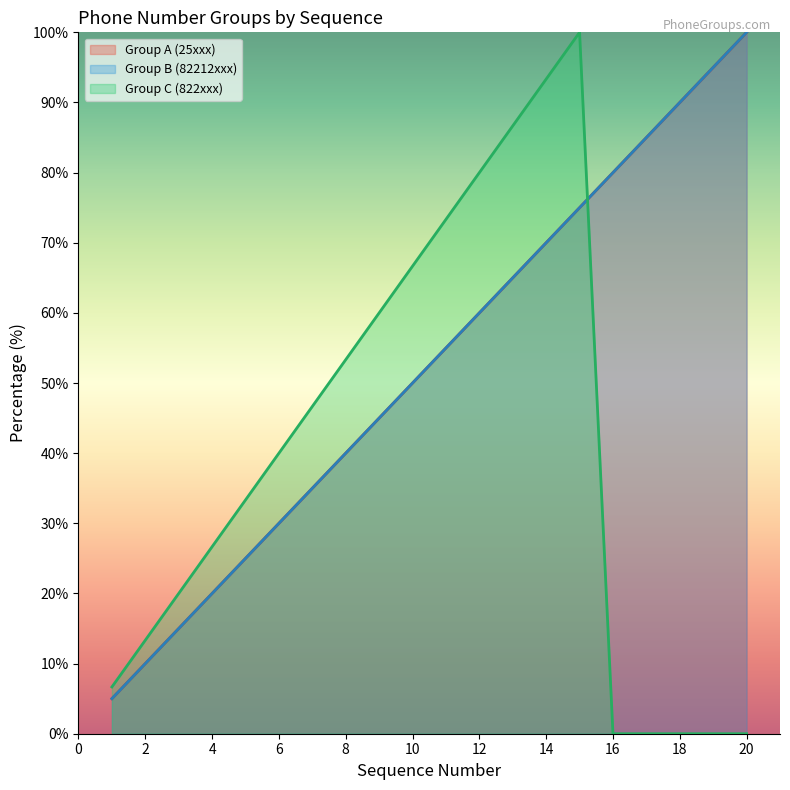

At 5, list the series in order from smallest to largest.

Group A (25xxx), Group B (82212xxx), Group C (822xxx)